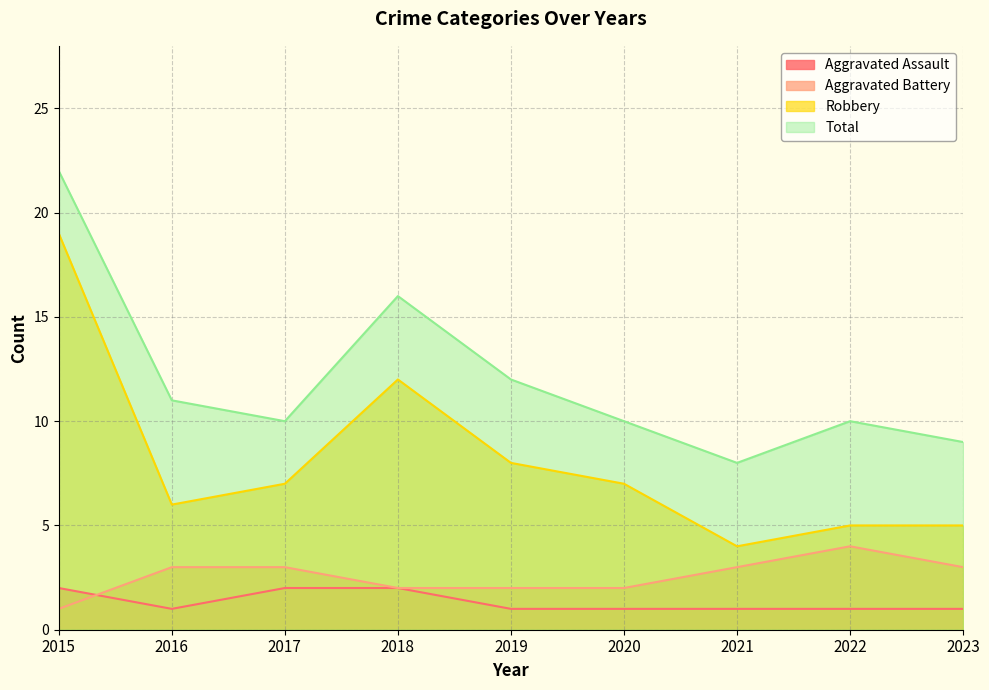

True or false: Total and Robbery cross at least once.

False